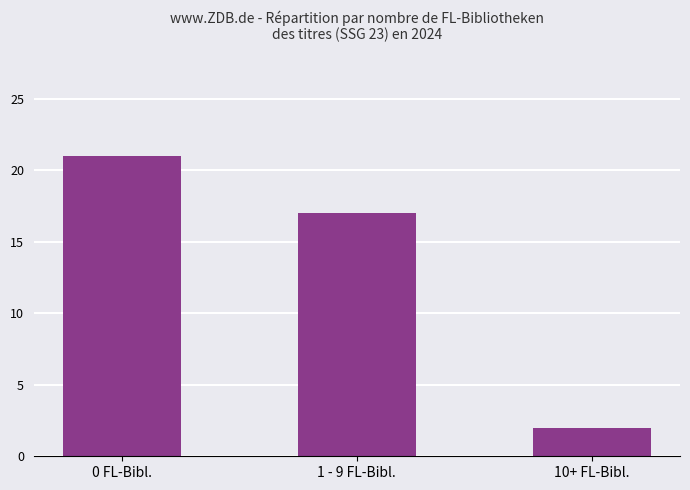

At which label is the value closest to 11?

1 - 9 FL-Bibl.